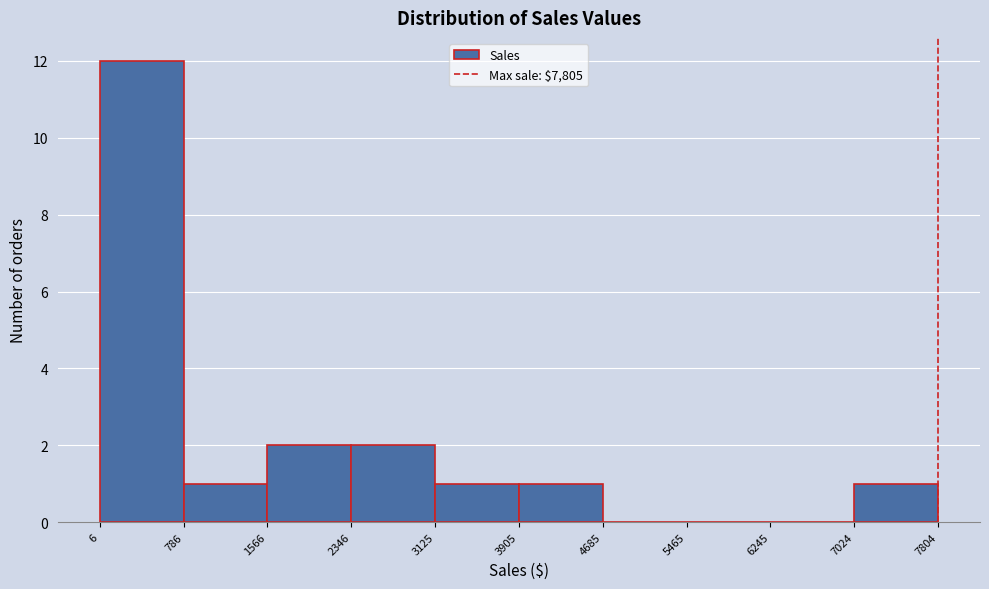

Reading left to right, transcribe this chart: for each bar, give the range it covers on the x-axis and its height. The values are not printed on the chart, so give them approximately, as read against the axis.

6 to 786: 12
786 to 1566: 1
1566 to 2346: 2
2346 to 3125: 2
3125 to 3905: 1
3905 to 4685: 1
4685 to 5465: 0
5465 to 6245: 0
6245 to 7024: 0
7024 to 7804: 1